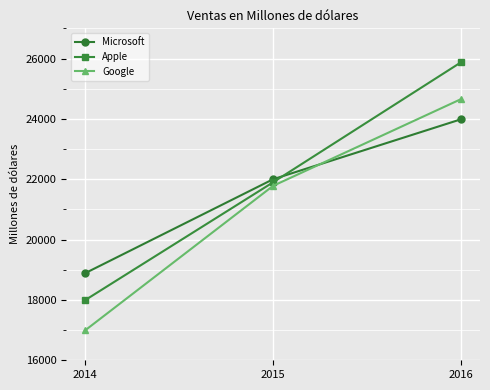

Does the chart display data point markers on the line(s)?

Yes